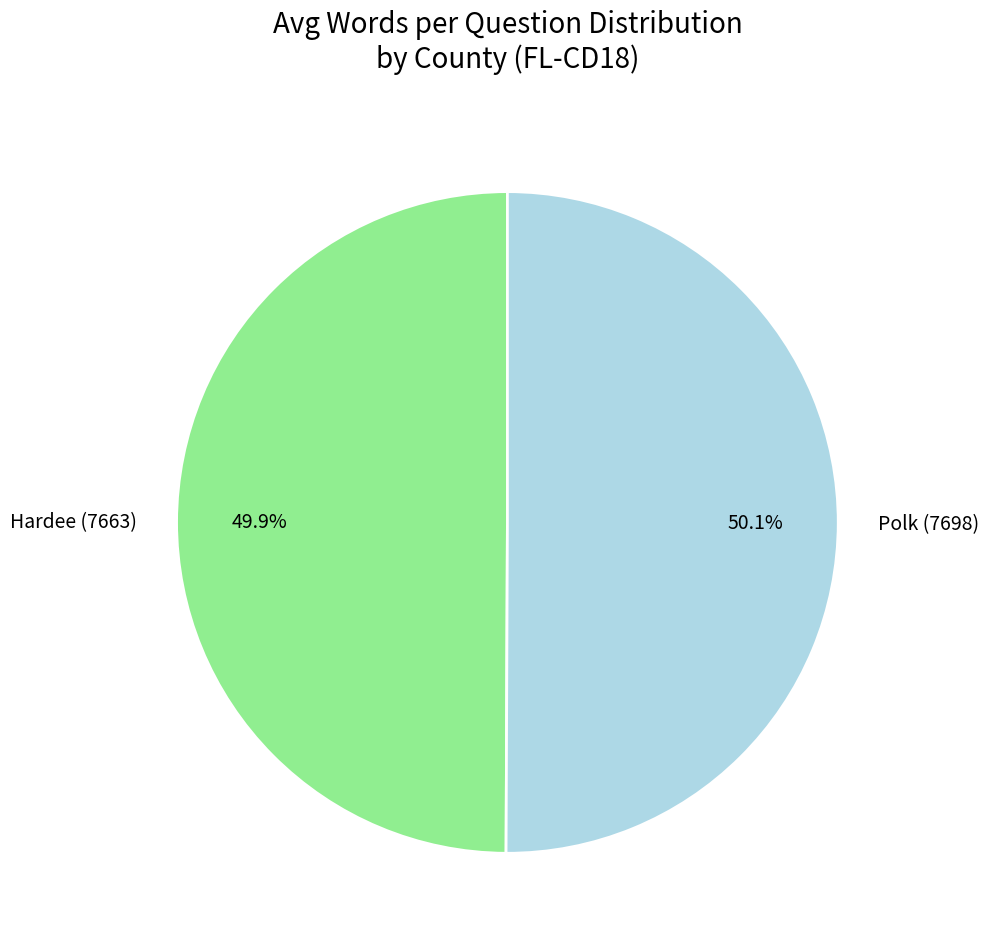

Does any single category account for the majority?

Yes